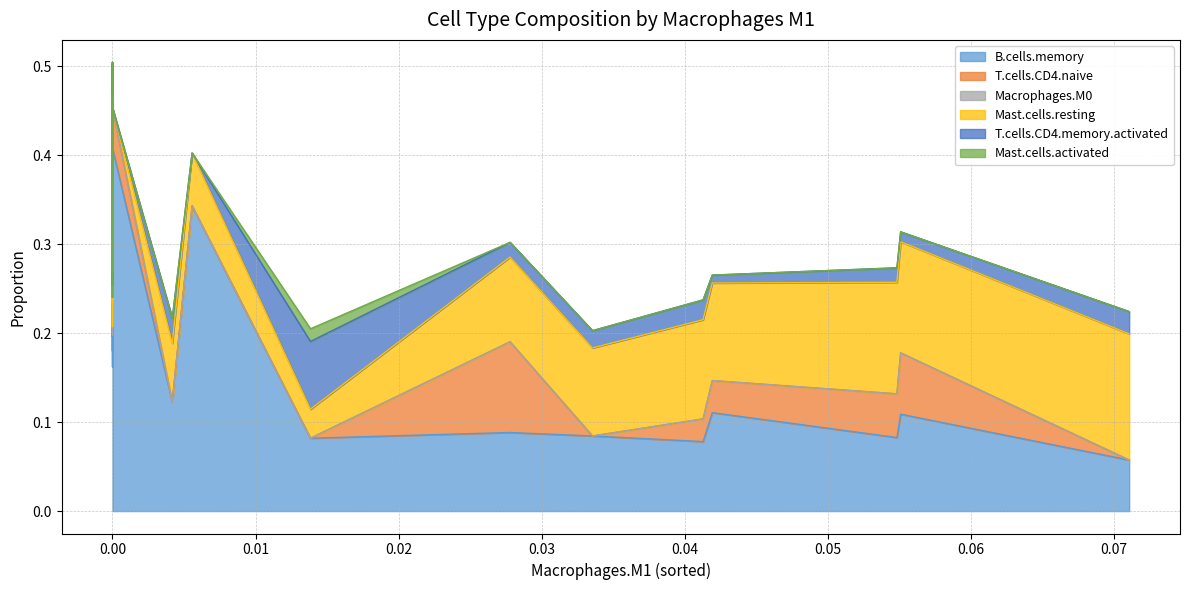

Reading left to right, what are all the values shown in this chart?

B.cells.memory: mix_1=0.1	mix_2=0.1	mix_3=0.3	mix_4=0.4	mix_5=0.3	mix_6=0.2	mix_7=0.4	mix_8=0.3	mix_9=0.1	mix_10=0.4	mix_11=0.1	mix_12=0.1	mix_13=0.4	mix_14=0.4	mix_15=0.3	mix_16=0.3	mix_17=0.4	mix_18=0.1	mix_19=0.3	mix_20=0.2	mix_21=0.4	mix_22=0.3	mix_23=0.4	mix_24=0.1	mix_25=0.2	mix_26=0.1	mix_27=0.3	mix_28=0.3	mix_29=0.2	mix_30=0.3	mix_31=0.2	mix_32=0.3	mix_33=0.3	mix_34=0.1	mix_35=0.2	mix_36=0.4	mix_37=0.4	mix_38=0.2	mix_39=0.3	mix_40=0.3
T.cells.CD4.naive: mix_1=0.0	mix_2=0.0	mix_3=0.1	mix_4=0.0	mix_5=0.0	mix_6=0.0	mix_7=0.0	mix_8=0.1	mix_9=0.0	mix_10=0.1	mix_11=0.0	mix_12=0.1	mix_13=0.0	mix_14=0.1	mix_15=0.0	mix_16=0.1	mix_17=0.1	mix_18=0.1	mix_19=0.0	mix_20=0.1	mix_21=0.1	mix_22=0.0	mix_23=0.1	mix_24=0.0	mix_25=0.2	mix_26=0.0	mix_27=0.0	mix_28=0.1	mix_29=0.0	mix_30=0.0	mix_31=0.1	mix_32=0.0	mix_33=0.0	mix_34=0.0	mix_35=0.0	mix_36=0.0	mix_37=0.1	mix_38=0.0	mix_39=0.0	mix_40=0.1
Macrophages.M0: mix_1=0.0	mix_2=0.0	mix_3=0.0	mix_4=0.0	mix_5=0.0	mix_6=0.0	mix_7=0.0	mix_8=0.0	mix_9=0.0	mix_10=0.0	mix_11=0.0	mix_12=0.0	mix_13=0.0	mix_14=0.0	mix_15=0.0	mix_16=0.0	mix_17=0.0	mix_18=0.0	mix_19=0.0	mix_20=0.0	mix_21=0.0	mix_22=0.0	mix_23=0.0	mix_24=0.0	mix_25=0.0	mix_26=0.0	mix_27=0.0	mix_28=0.0	mix_29=0.0	mix_30=0.0	mix_31=0.0	mix_32=0.0	mix_33=0.0	mix_34=0.0	mix_35=0.0	mix_36=0.0	mix_37=0.0	mix_38=0.0	mix_39=0.0	mix_40=0.0
Mast.cells.resting: mix_1=0.1	mix_2=0.1	mix_3=0.0	mix_4=0.0	mix_5=0.0	mix_6=0.0	mix_7=0.0	mix_8=0.0	mix_9=0.1	mix_10=0.0	mix_11=0.1	mix_12=0.1	mix_13=0.0	mix_14=0.0	mix_15=0.0	mix_16=0.0	mix_17=0.0	mix_18=0.1	mix_19=0.0	mix_20=0.0	mix_21=0.0	mix_22=0.0	mix_23=0.0	mix_24=0.1	mix_25=0.1	mix_26=0.0	mix_27=0.1	mix_28=0.0	mix_29=0.0	mix_30=0.0	mix_31=0.0	mix_32=0.0	mix_33=0.0	mix_34=0.1	mix_35=0.1	mix_36=0.0	mix_37=0.0	mix_38=0.0	mix_39=0.0	mix_40=0.0
T.cells.CD4.memory.activated: mix_1=0.0	mix_2=0.0	mix_3=0.0	mix_4=0.0	mix_5=0.0	mix_6=0.0	mix_7=0.0	mix_8=0.0	mix_9=0.0	mix_10=0.0	mix_11=0.0	mix_12=0.0	mix_13=0.0	mix_14=0.0	mix_15=0.0	mix_16=0.0	mix_17=0.0	mix_18=0.0	mix_19=0.0	mix_20=0.0	mix_21=0.0	mix_22=0.0	mix_23=0.0	mix_24=0.0	mix_25=0.0	mix_26=0.1	mix_27=0.0	mix_28=0.0	mix_29=0.0	mix_30=0.0	mix_31=0.0	mix_32=0.0	mix_33=0.0	mix_34=0.0	mix_35=0.0	mix_36=0.0	mix_37=0.0	mix_38=0.0	mix_39=0.0	mix_40=0.0
Mast.cells.activated: mix_1=0.0	mix_2=0.0	mix_3=0.0	mix_4=0.0	mix_5=0.0	mix_6=0.0	mix_7=0.0	mix_8=0.0	mix_9=0.0	mix_10=0.0	mix_11=0.0	mix_12=0.0	mix_13=0.0	mix_14=0.0	mix_15=0.0	mix_16=0.0	mix_17=0.0	mix_18=0.0	mix_19=0.0	mix_20=0.0	mix_21=0.0	mix_22=0.0	mix_23=0.0	mix_24=0.0	mix_25=0.0	mix_26=0.0	mix_27=0.0	mix_28=0.0	mix_29=0.0	mix_30=0.0	mix_31=0.0	mix_32=0.0	mix_33=0.0	mix_34=0.0	mix_35=0.0	mix_36=0.0	mix_37=0.0	mix_38=0.0	mix_39=0.0	mix_40=0.0